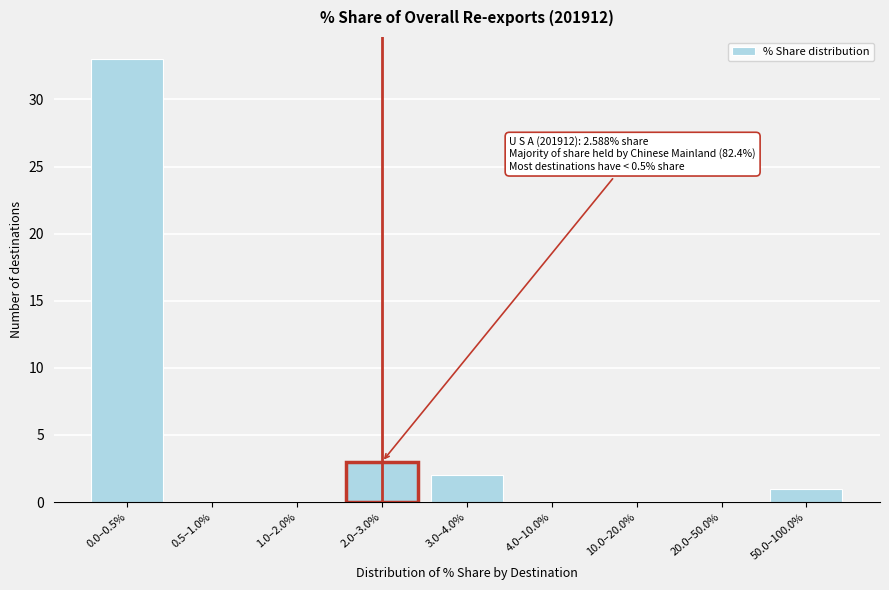

Reading left to right, what are all the values shown in this chart?

0.0–0.5%=33	0.5–1.0%=0	1.0–2.0%=0	2.0–3.0%=3	3.0–4.0%=2	4.0–10.0%=0	10.0–20.0%=0	20.0–50.0%=0	50.0–100.0%=1